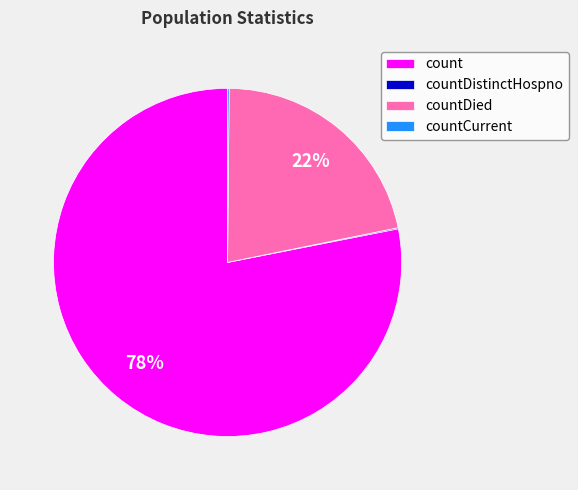

Is it true that count is 78% of the pie?

True